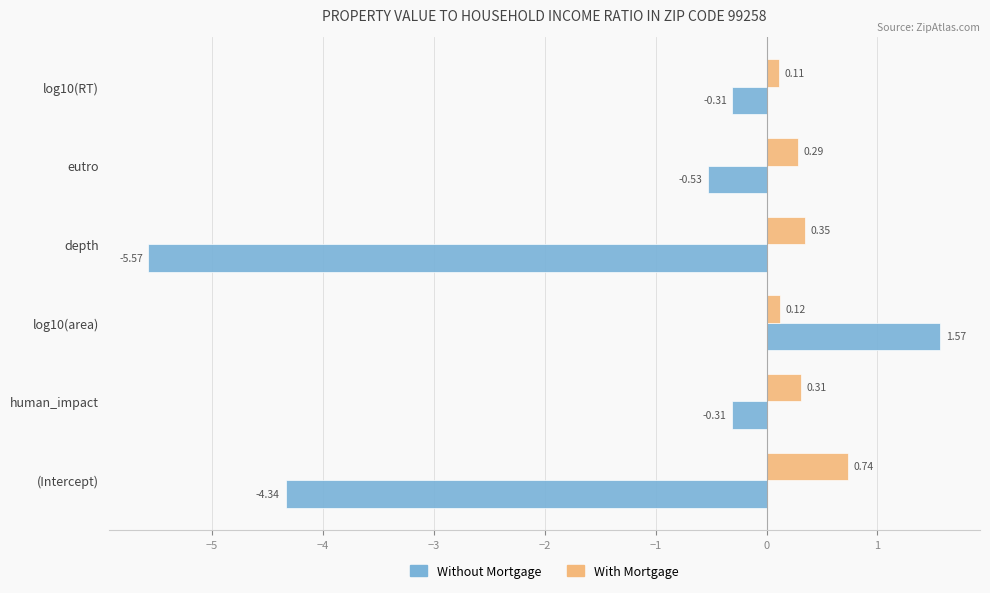

Which label corresponds to the smallest value in the chart?

depth